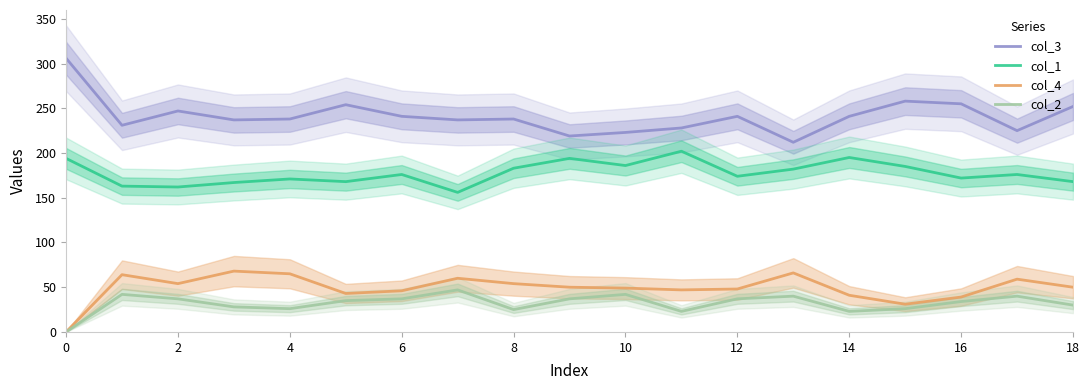

Which series has the largest total across all categories?

col_3